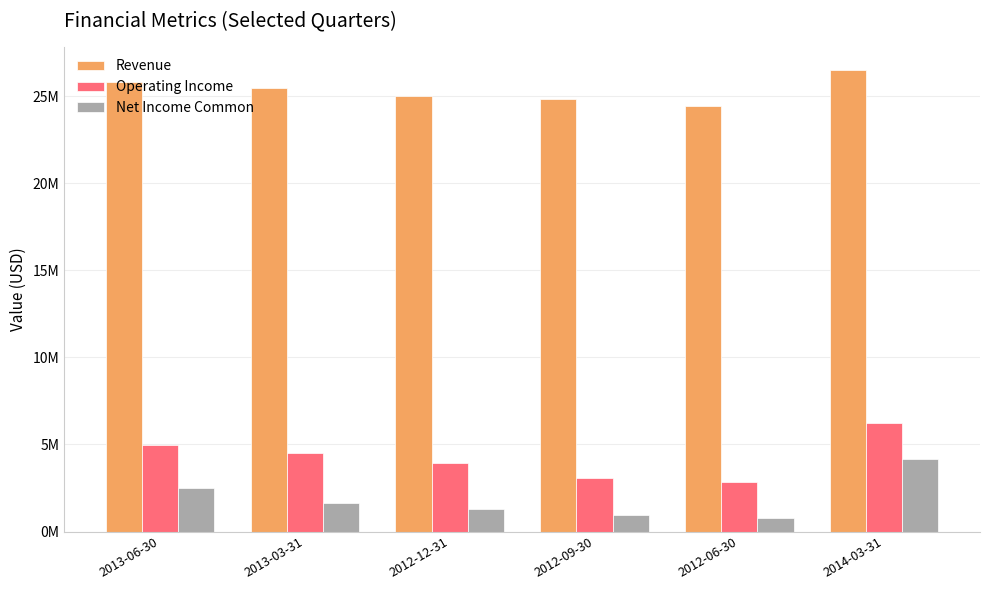

What are all the series names shown in the legend?

Revenue, Operating Income, Net Income Common